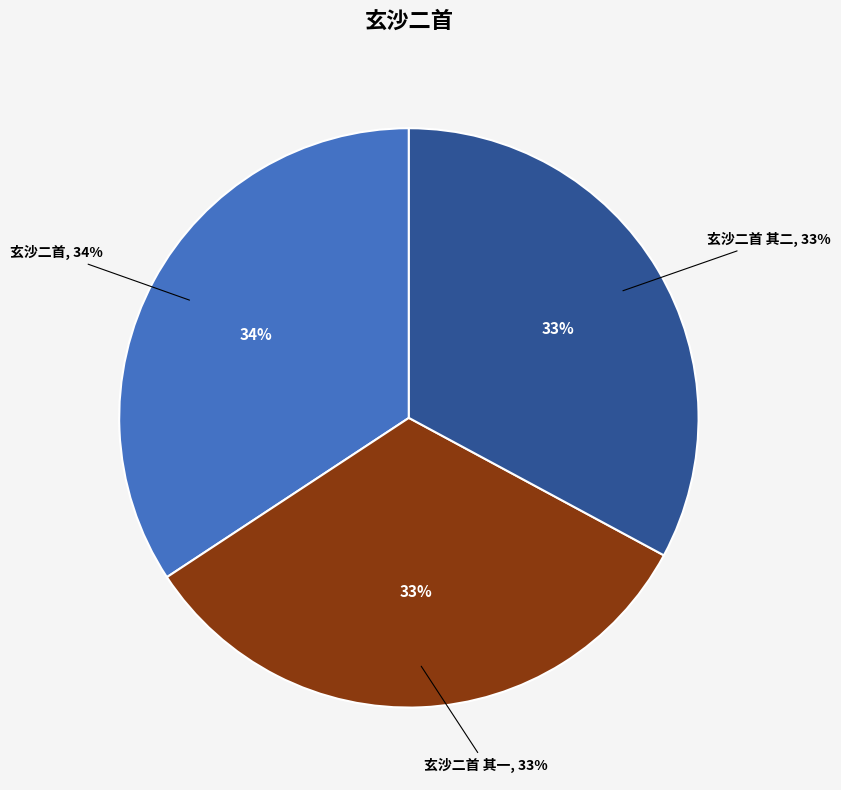

Is it true that 玄沙二首 其二 is 33% of the pie?

True